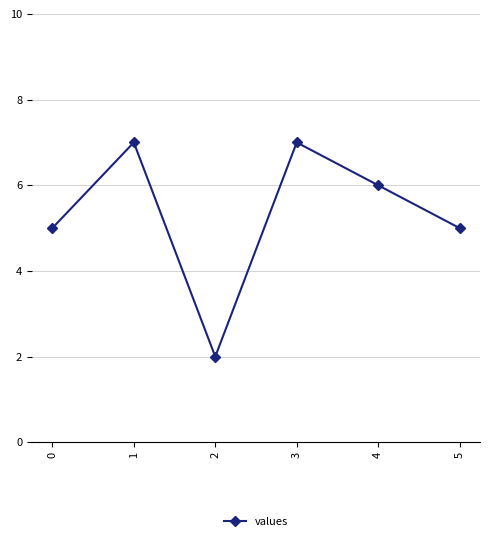

What is the maximum value shown in the chart?

7